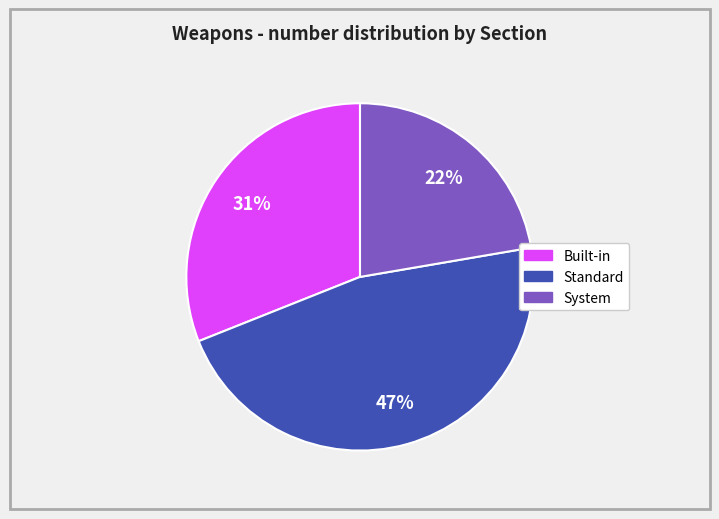

Is there any slice that represents more than half of the pie?

No